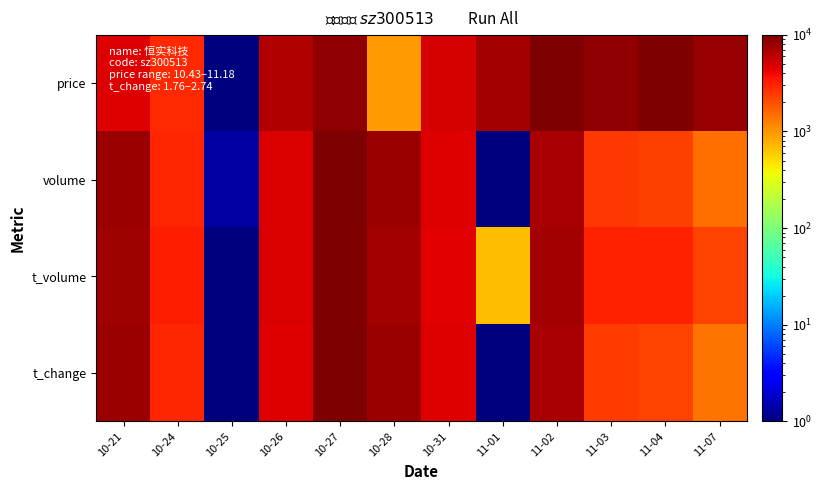

Between 11-02 and 10-31, which is larger?

11-02